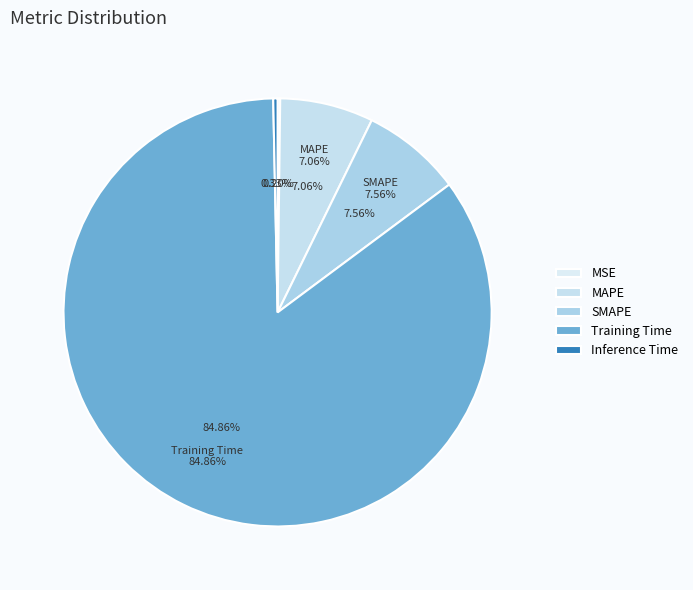

Is there any slice that represents more than half of the pie?

Yes